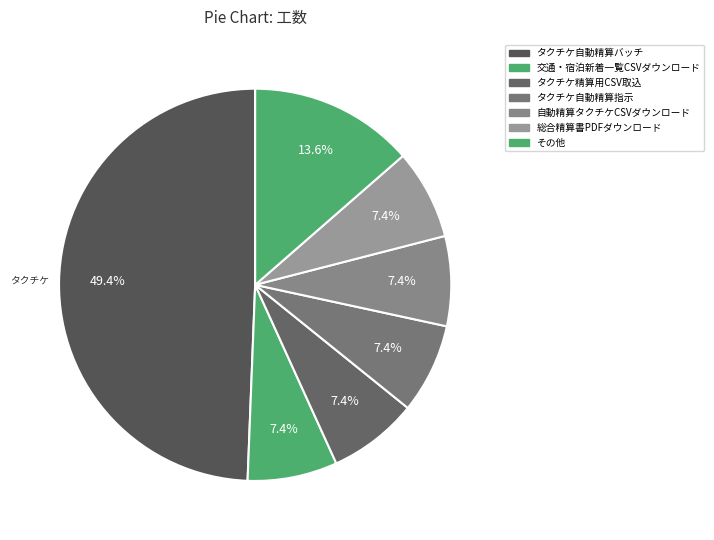

How many slices are in this pie chart?

7